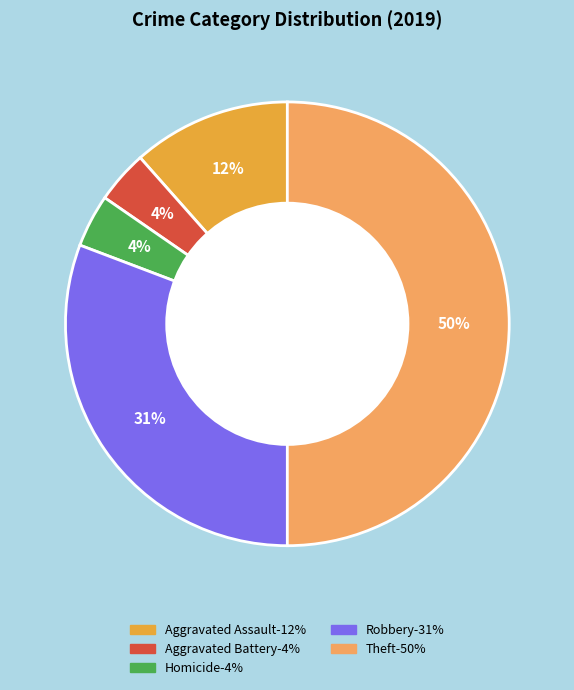

To the nearest percent, what is the difference between the largest and smallest slice percentages?

46%